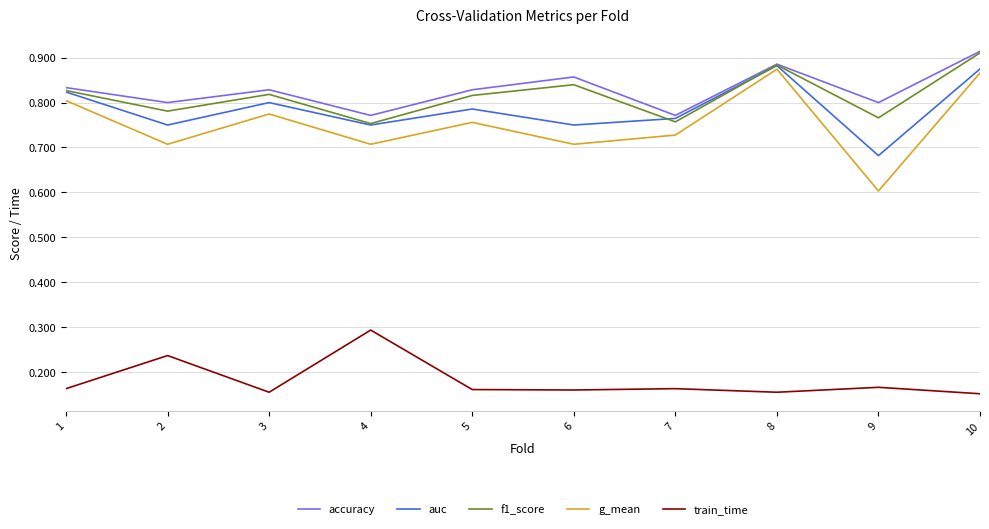

What is the total value across all series at 7?

3.2